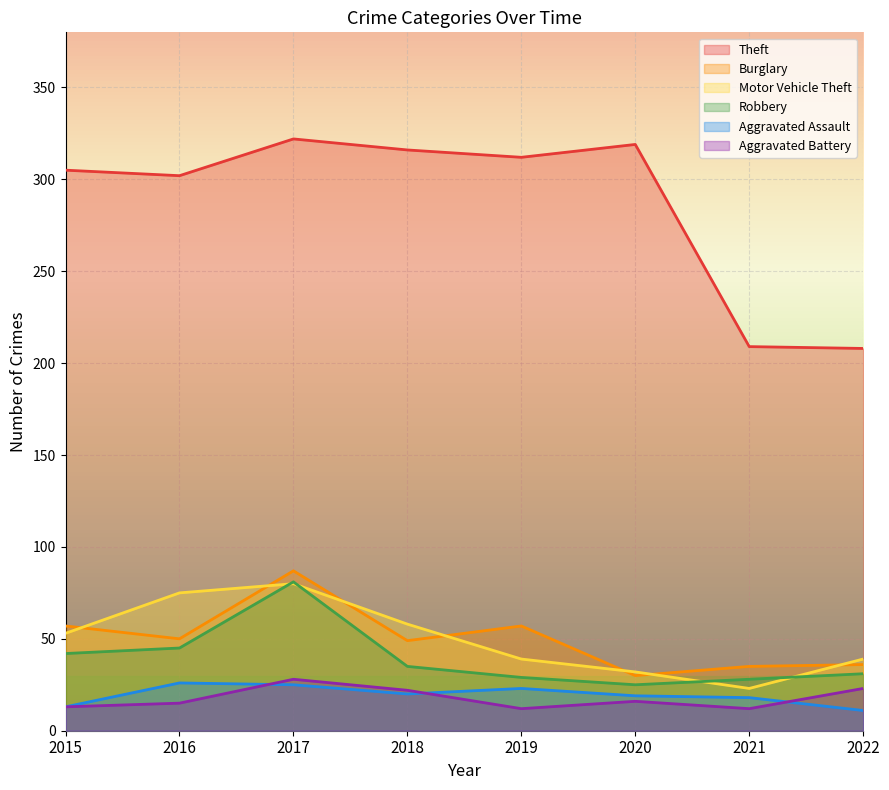

What is the value of the Robbery point at the 3rd from the left?

81